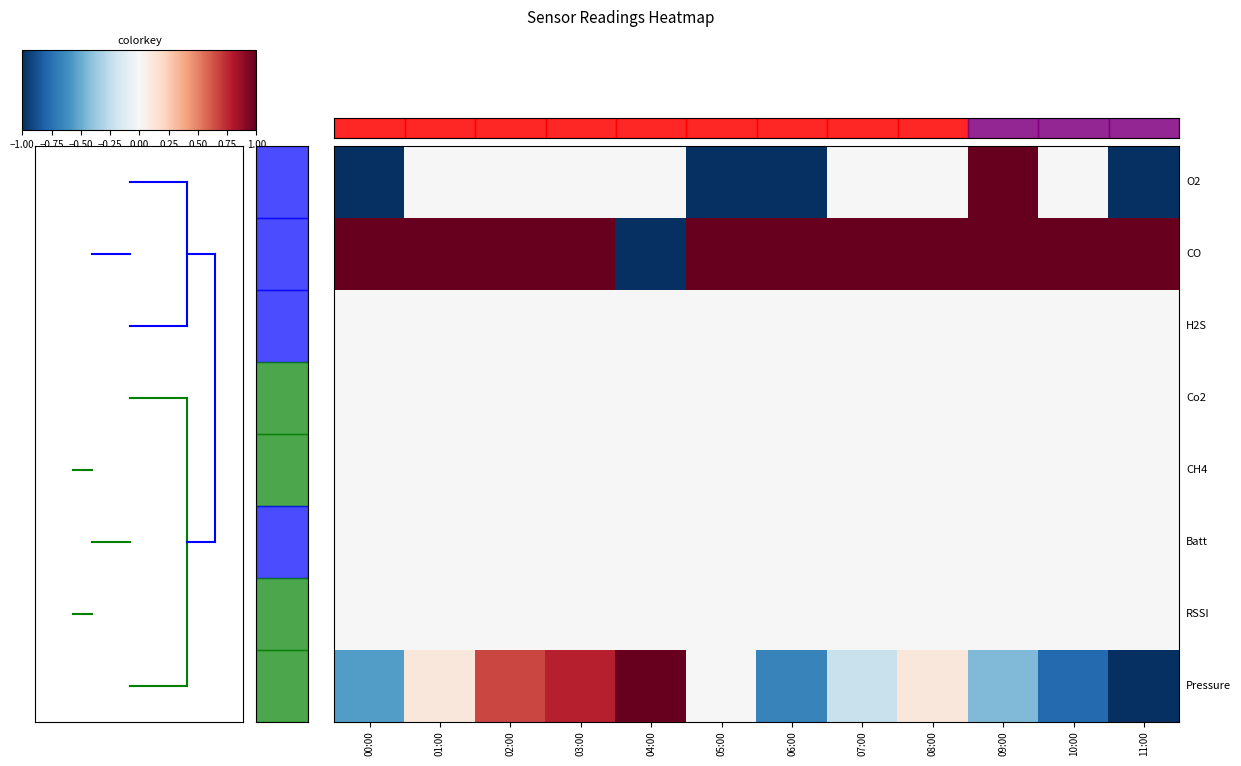

At how many categories does at least one series exceed 0?

12